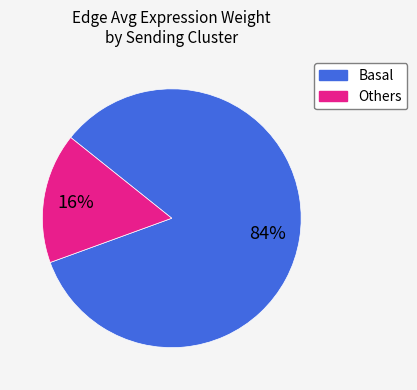

How many segments does this pie chart have?

2